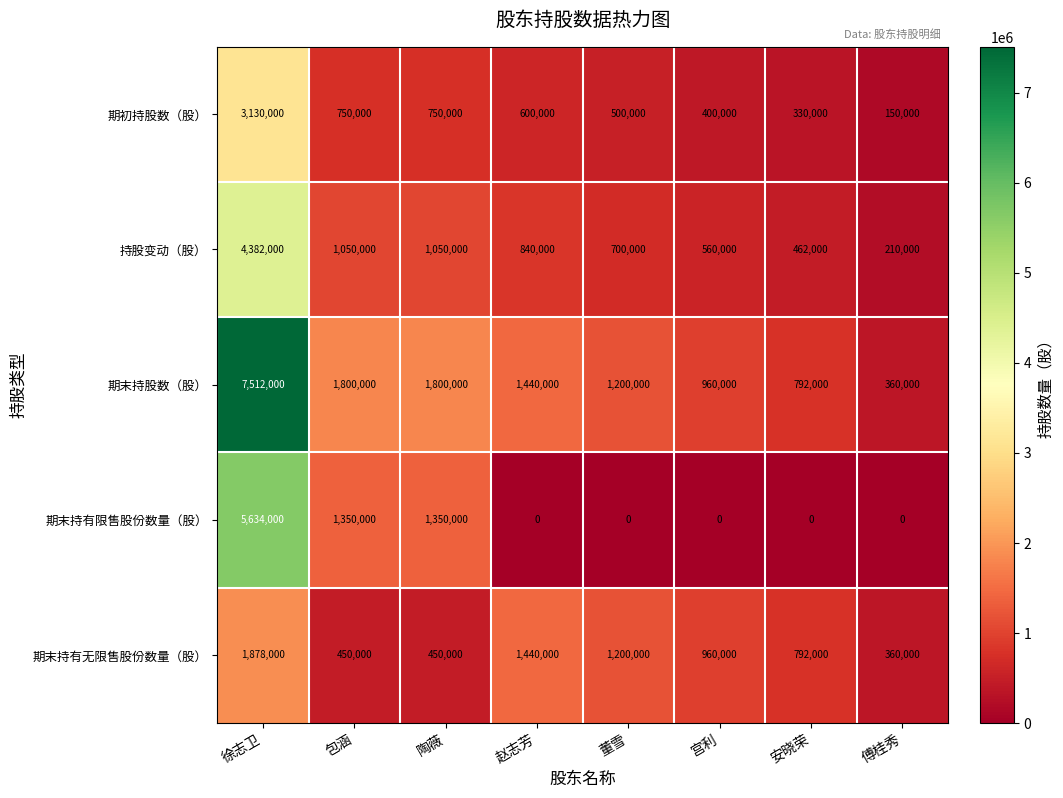

List the series in order of their peak value, highest first.

期末持股数（股）, 期末持有限售股份数量（股）, 持股变动（股）, 期初持股数（股）, 期末持有无限售股份数量（股）